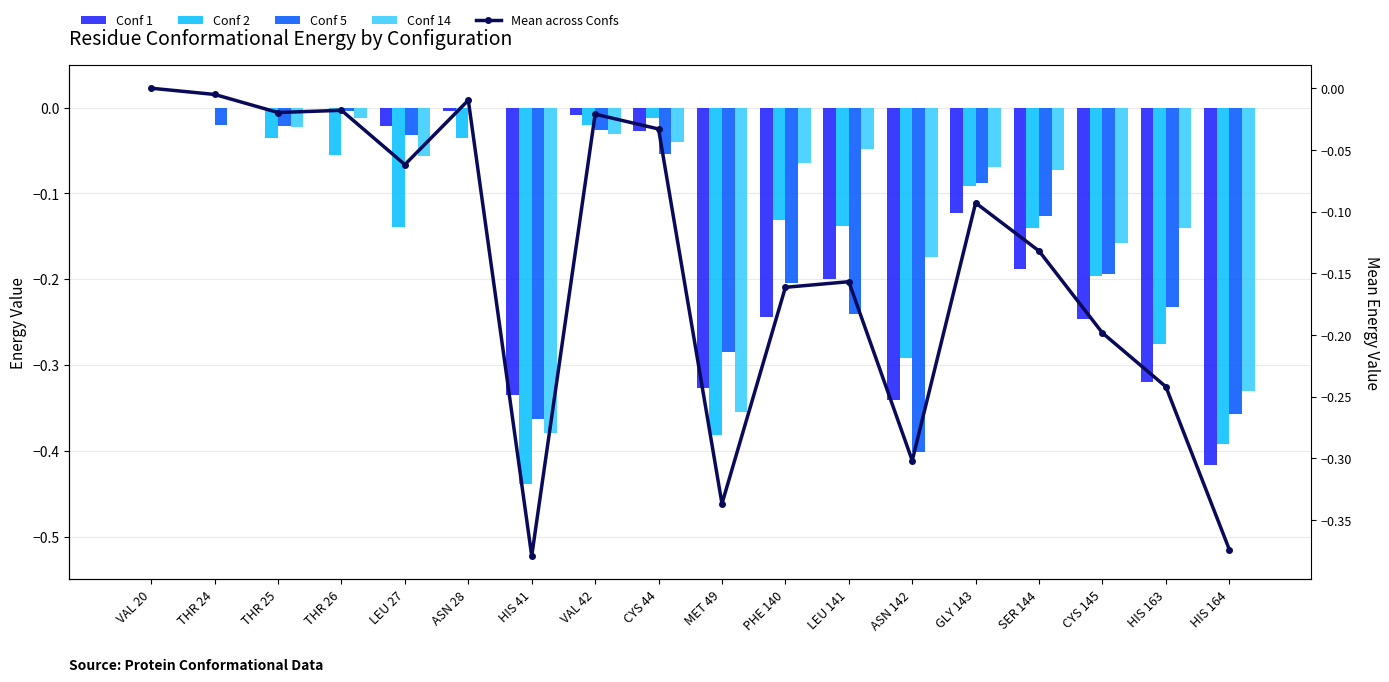

Rank the series at ASN 28 from lowest to highest value.

Conf 2, Mean across Confs, Conf 1, Conf 5, Conf 14